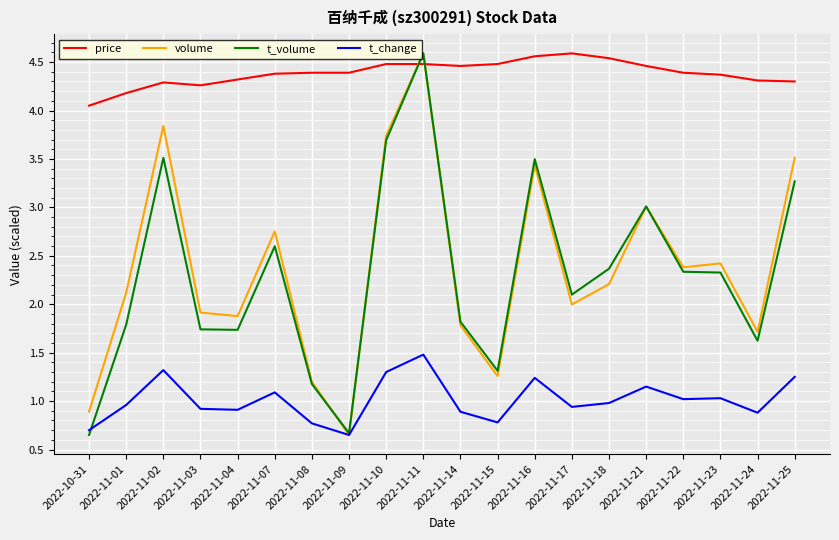

What is the difference between the highest and lowest values at 2022-11-10?

3.2